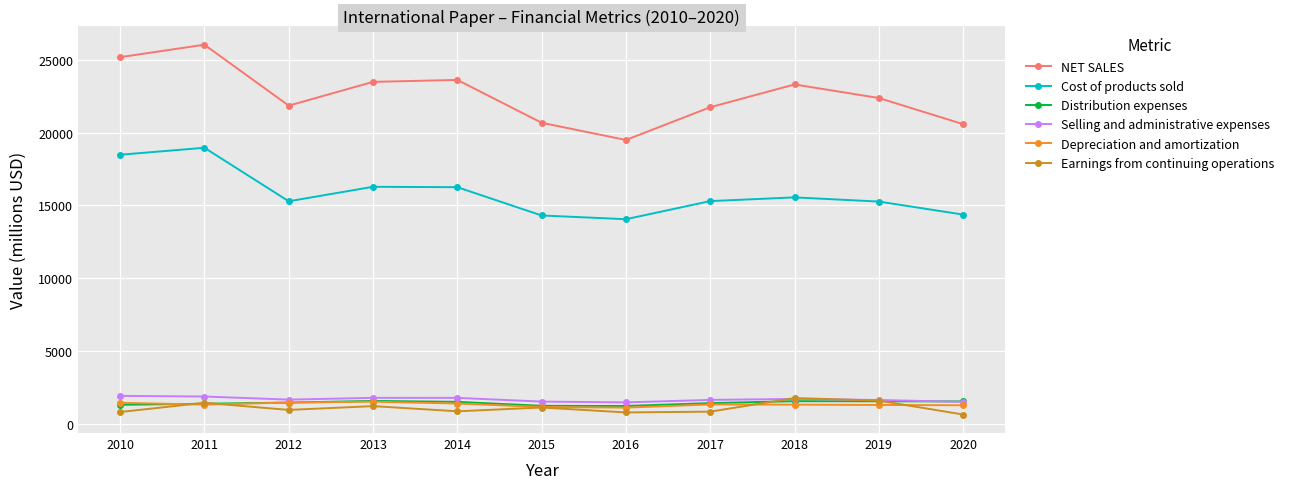

True or false: Earnings from continuing operations has a value of 3103 at 2018.

False